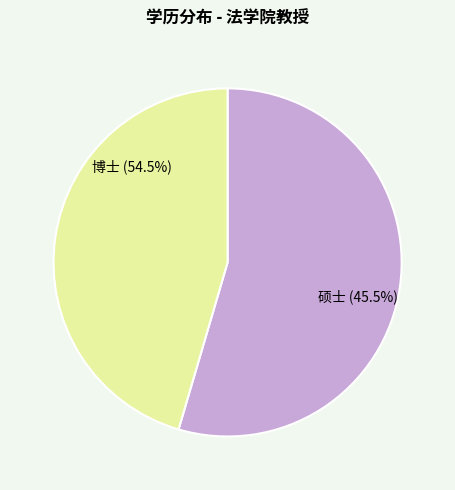

What percentage do 硕士 and 博士 together represent?

100.0%